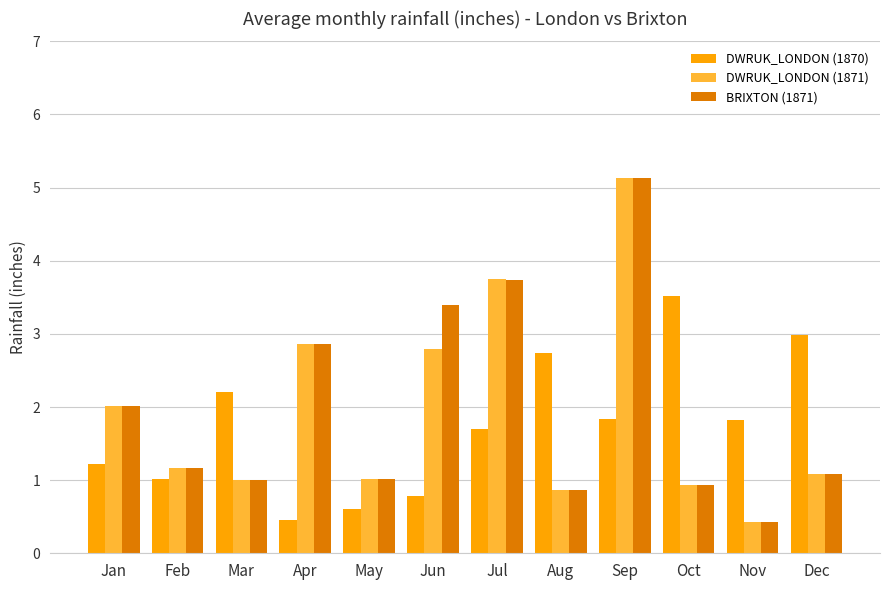

Is the value of DWRUK_LONDON (1870) at Jul greater than the value of DWRUK_LONDON (1871) at May?

Yes